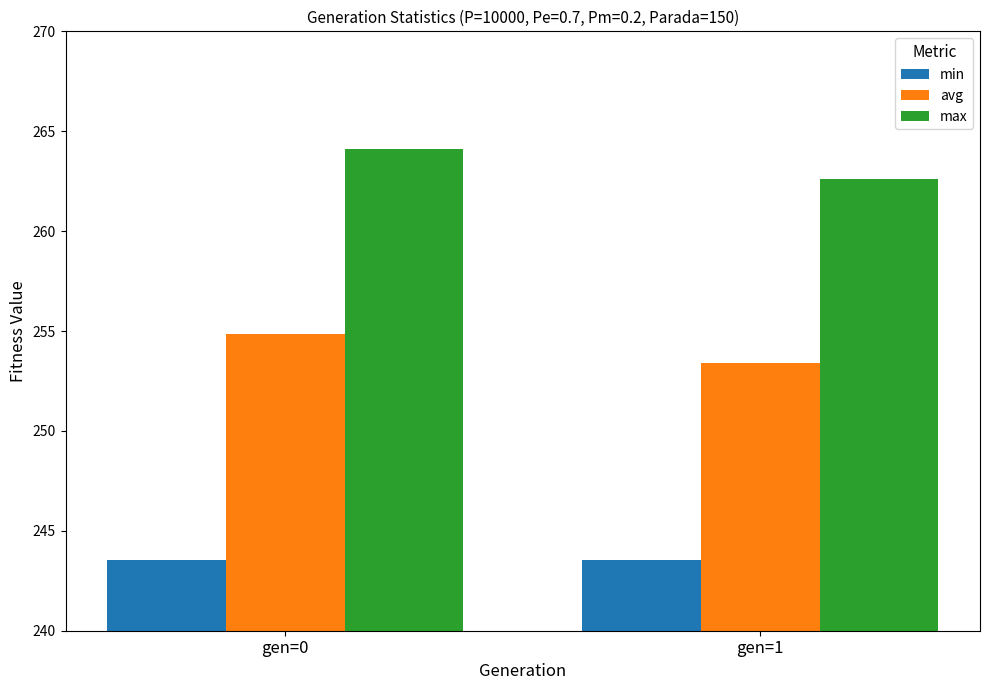

At which label does avg first exceed 254?

gen=0